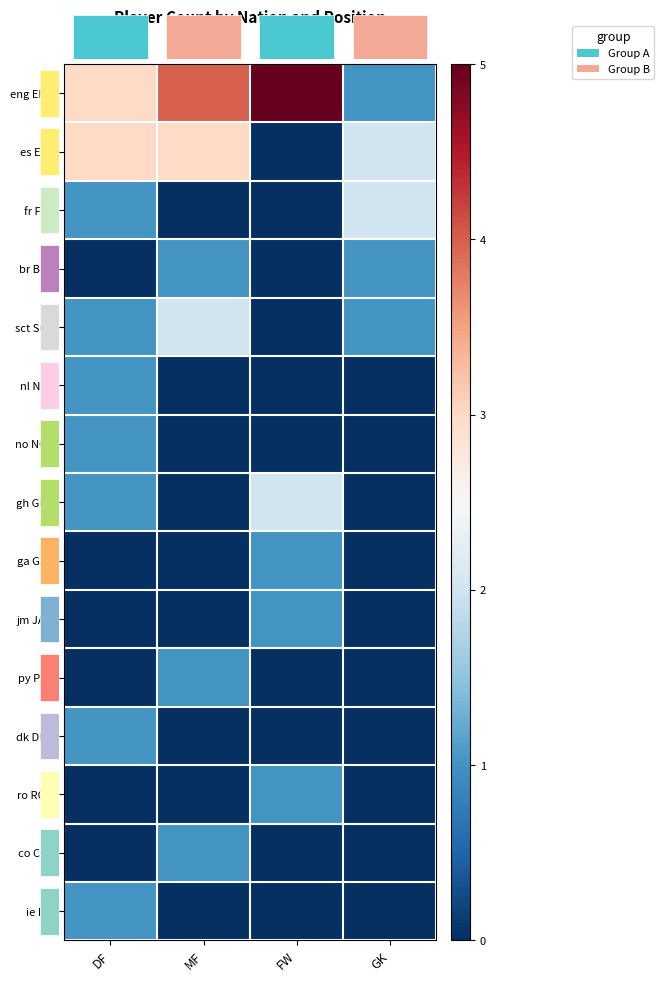

What is the average value of the es ESP series?

2